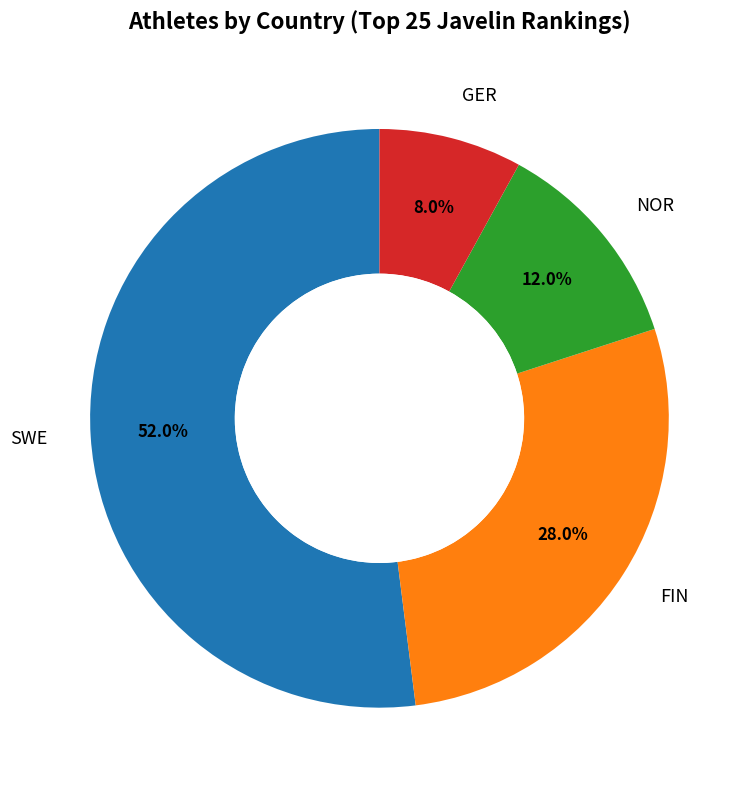

What is the smallest slice in the pie chart?

GER